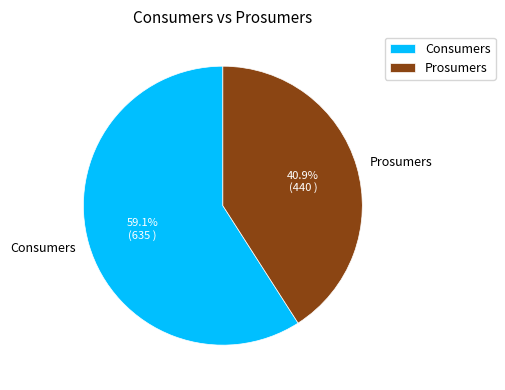

What percentage is the Consumers slice, to the nearest percent?

59%